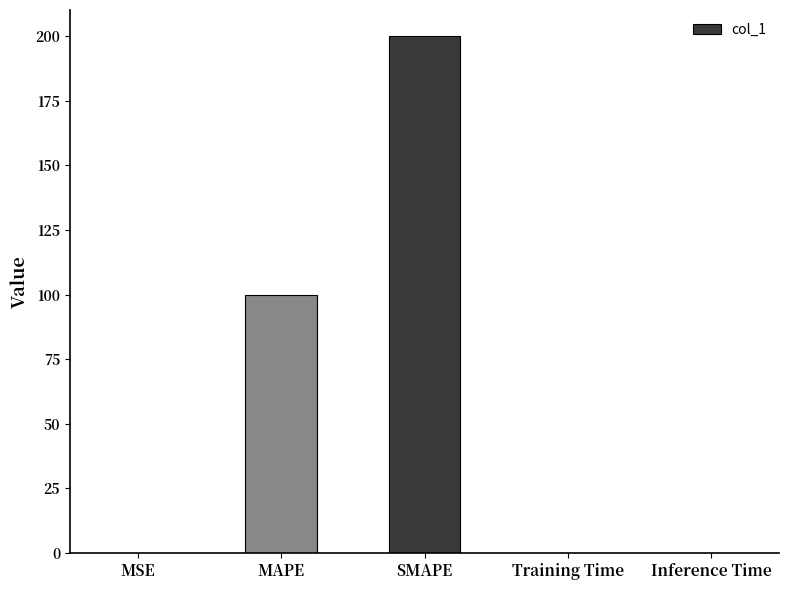

Is it true that the value at MAPE is 100.0?

True